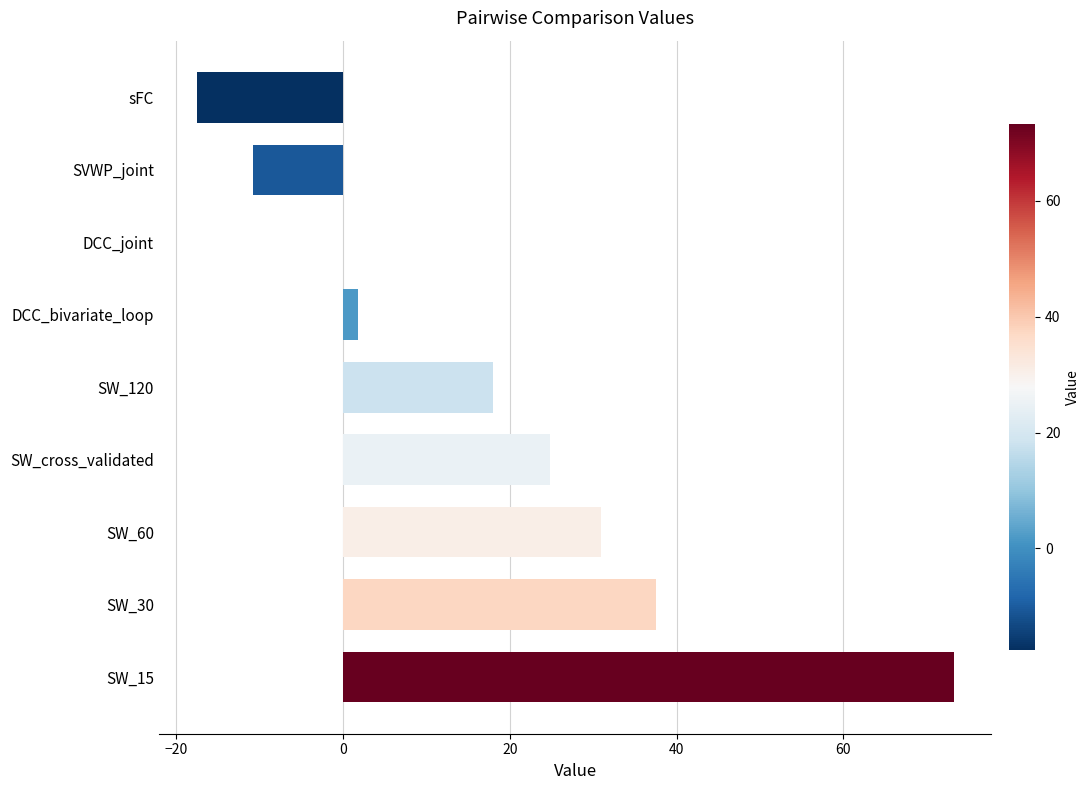

Reading bottom to top, what are all the values shown in this chart?

SW_15=73.2	SW_30=37.5	SW_60=30.9	SW_cross_validated=24.8	SW_120=18.0	DCC_bivariate_loop=1.8	DCC_joint=0.0	SVWP_joint=-10.8	sFC=-17.6